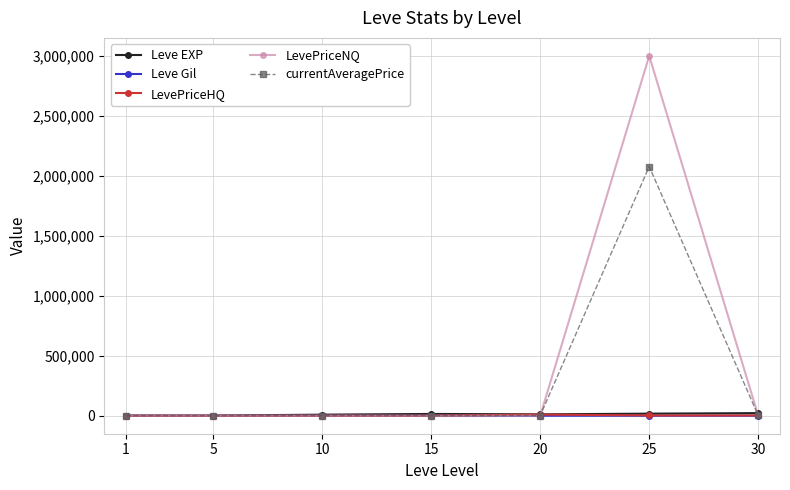

What is the greatest value displayed?

3003117.8